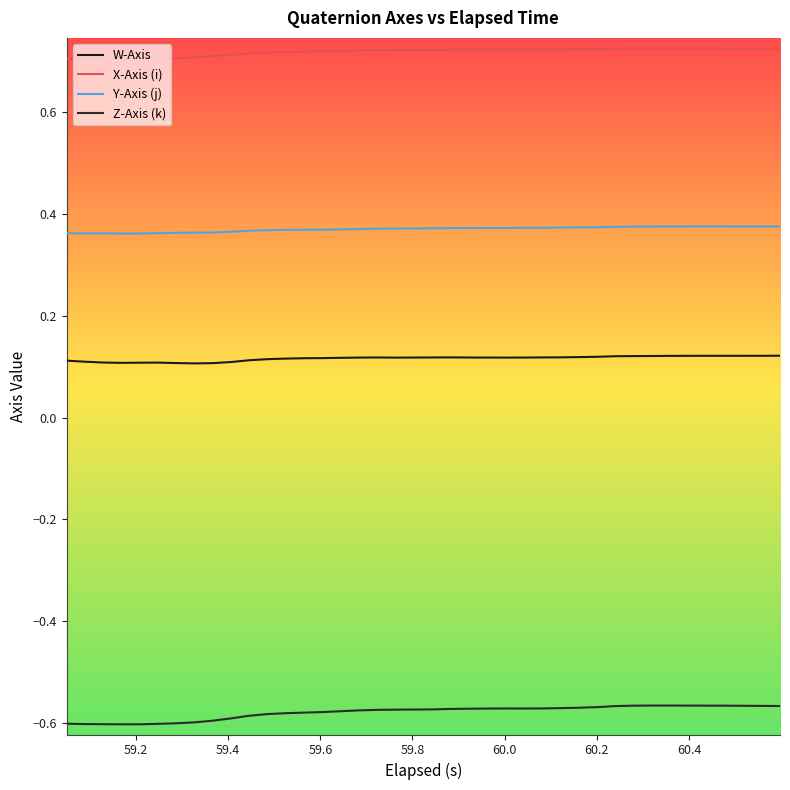

How many lines are shown in the chart?

4